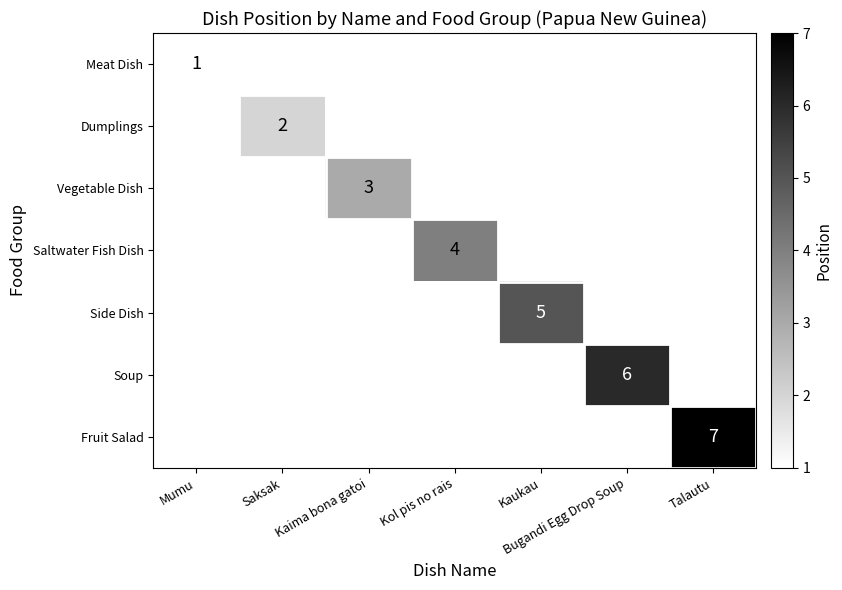

Is it true that Side Dish equals 7 at Kaukau?

False